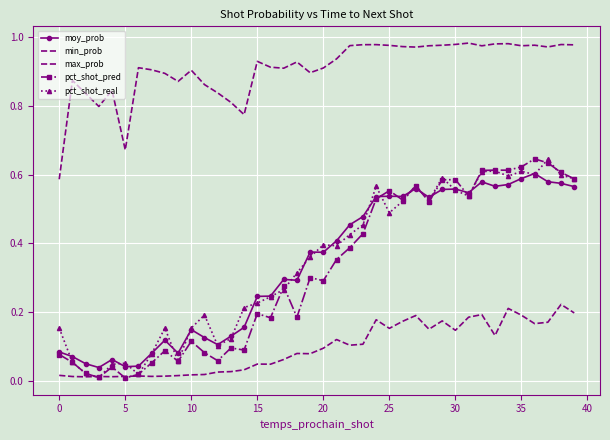

What are all the series names shown in the legend?

moy_prob, min_prob, max_prob, pct_shot_pred, pct_shot_real